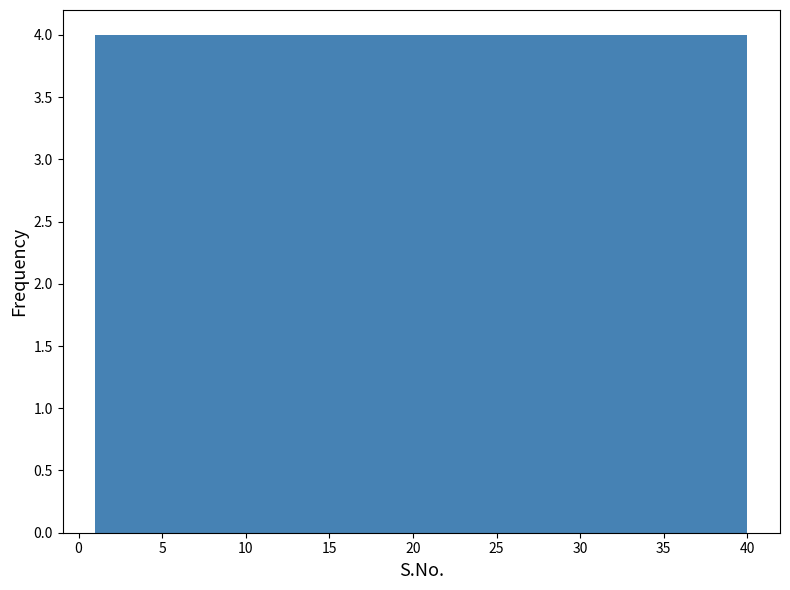

Reading left to right, list every bar in this chart as the range it spans on the x-axis followed by its height. Neither the bar edges nor the heights are printed on the chart, so give them approximately, as read against the axes.

1.0 to 4.9: 4
4.9 to 8.8: 4
8.8 to 12.7: 4
12.7 to 16.6: 4
16.6 to 20.5: 4
20.5 to 24.4: 4
24.4 to 28.3: 4
28.3 to 32.2: 4
32.2 to 36.1: 4
36.1 to 40.0: 4